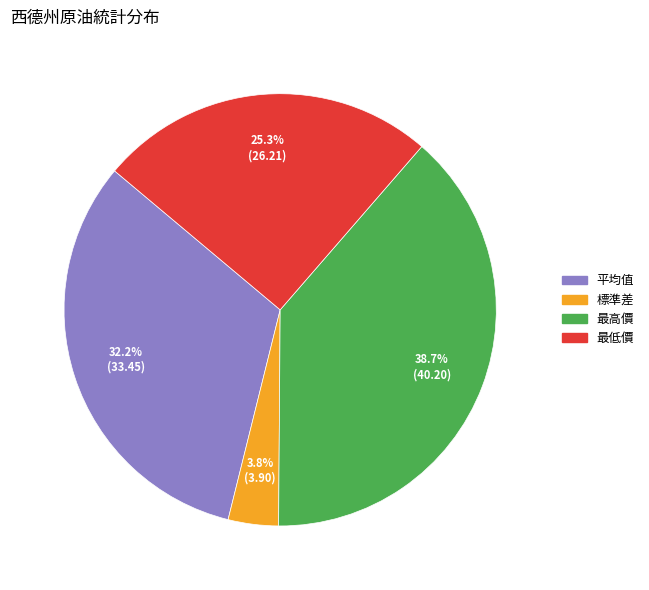

How much of the chart is everything except 最高價?

61.3%